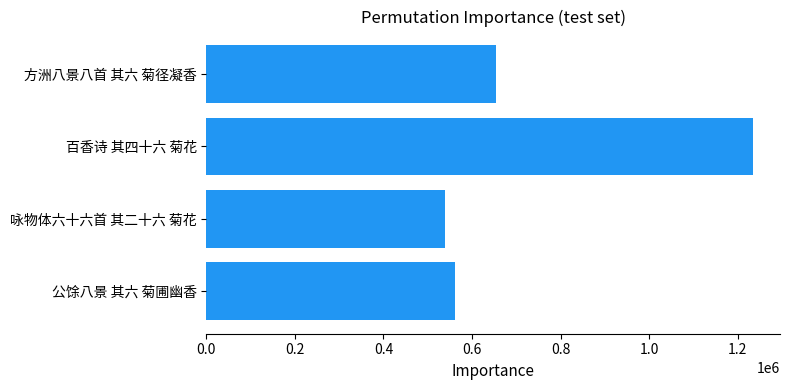

How many distinct data groups are displayed?

1